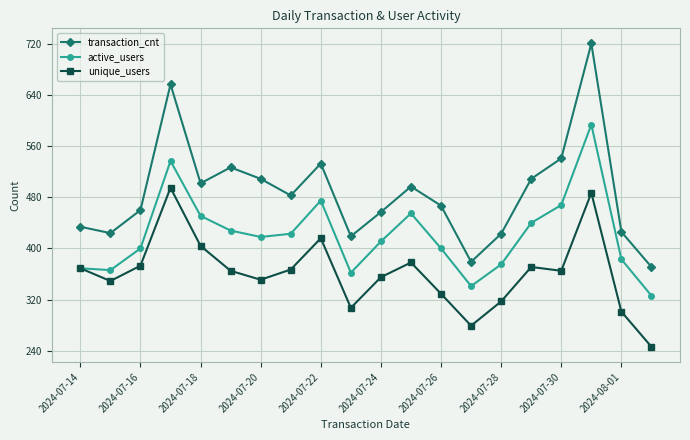

How many data points in unique_users are less than 365?

9